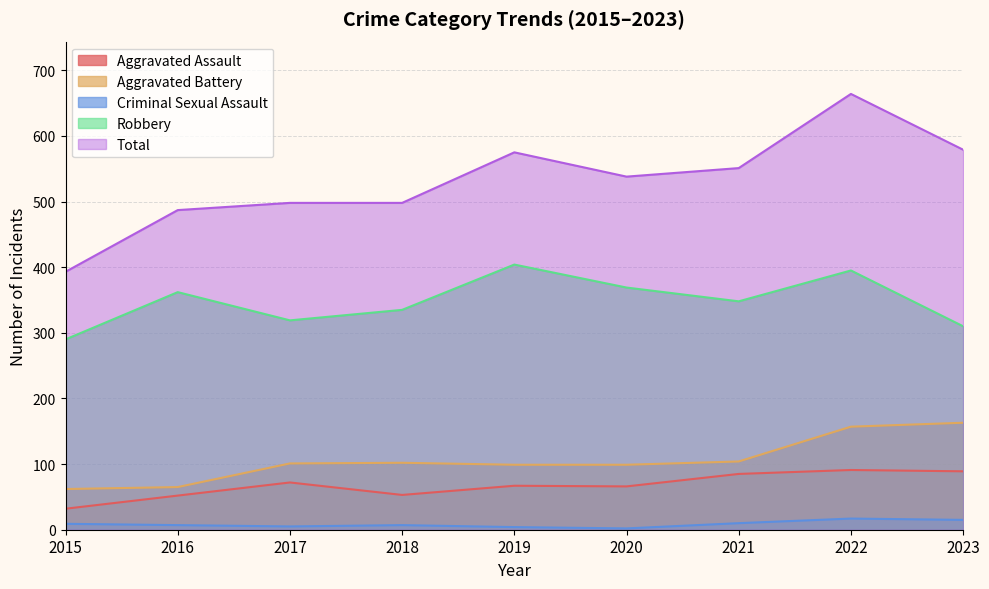

Which category has the highest value across all series?

2022